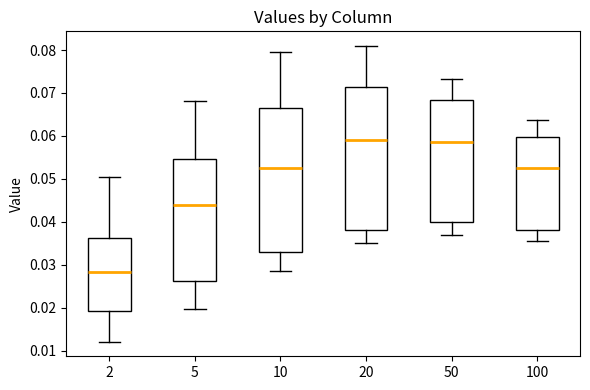

Reading left to right, transcribe this box plot: for each box, give where its median line is, the range the box spans, and where its two whiskers end, as read against the y-axis. The values are not printed on the chart, so give them approximately, as read against the axis.

2: median 0.028, box 0.019 to 0.036, whiskers 0.012 to 0.051
5: median 0.044, box 0.026 to 0.055, whiskers 0.020 to 0.068
10: median 0.053, box 0.033 to 0.066, whiskers 0.029 to 0.080
20: median 0.059, box 0.038 to 0.071, whiskers 0.035 to 0.081
50: median 0.058, box 0.040 to 0.068, whiskers 0.037 to 0.073
100: median 0.053, box 0.038 to 0.060, whiskers 0.035 to 0.064